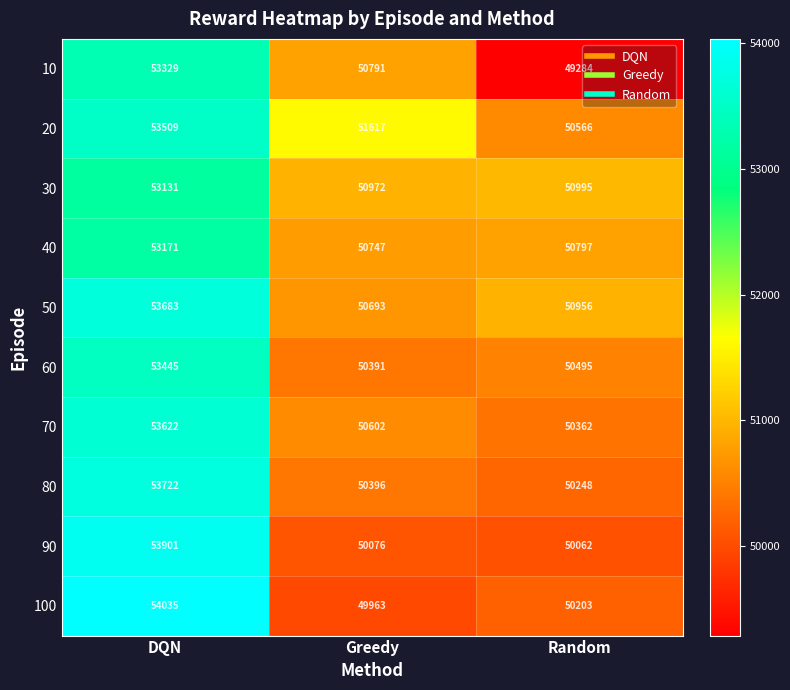

At which category does the chart reach its minimum across all series?

Random